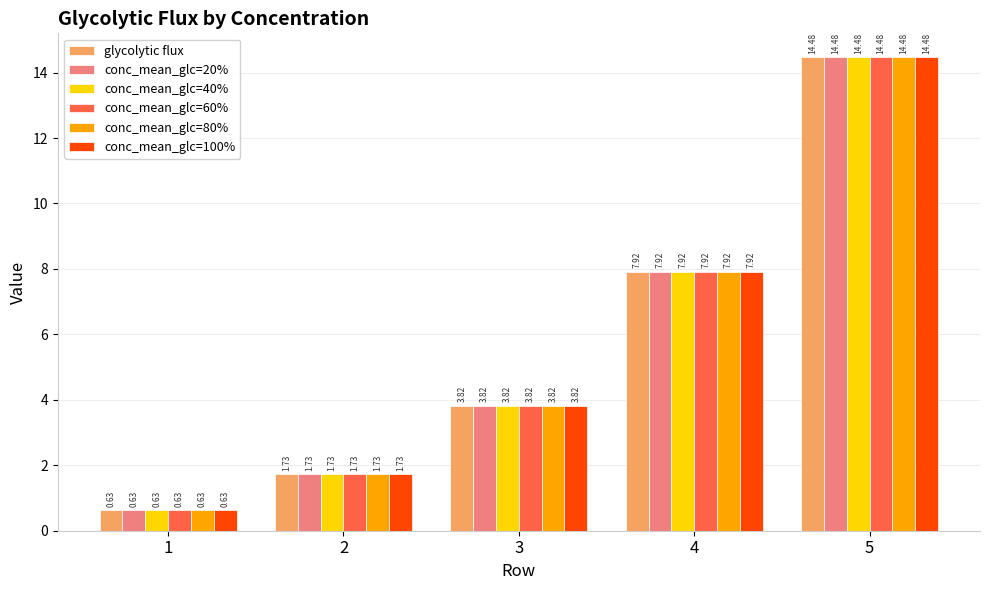

What is the difference between the maximum and minimum values in the conc_mean_glc=80% series?

13.8